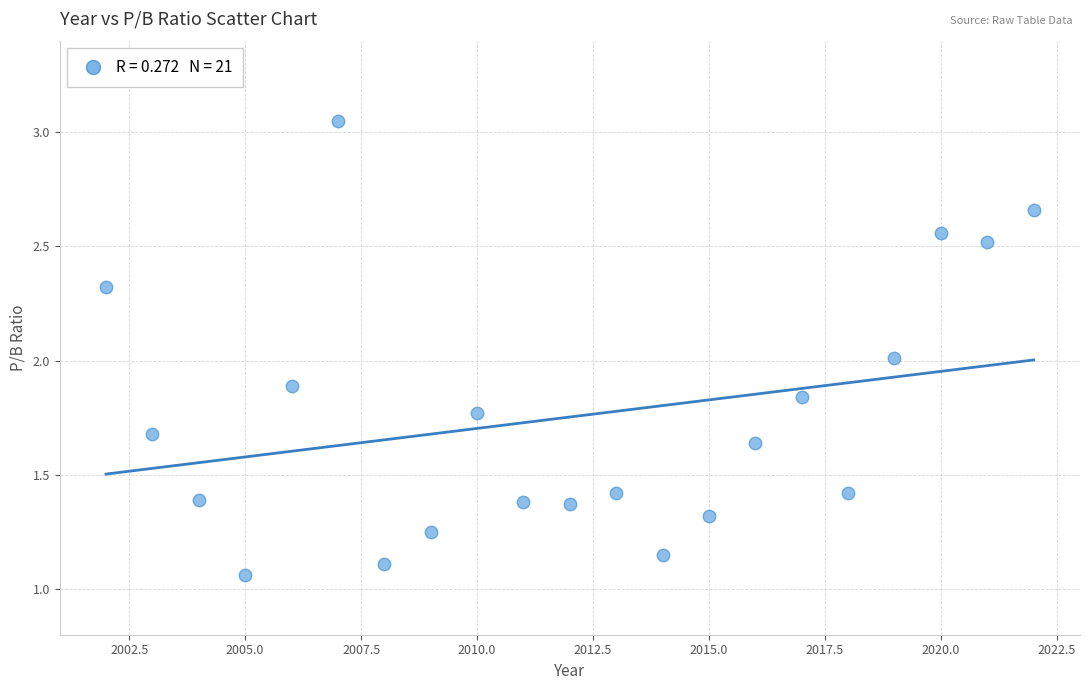

What is the range of X values (max minus min)?

20.0